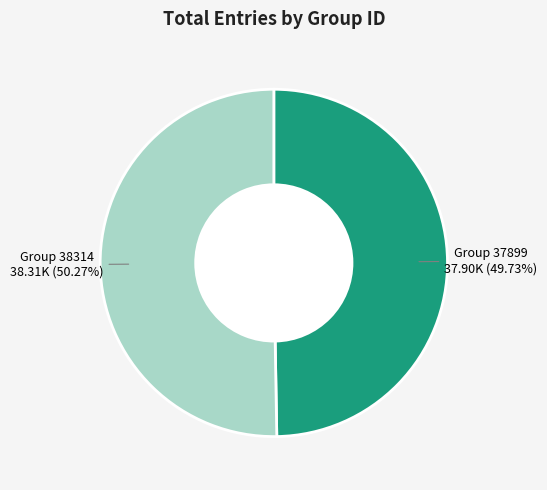

Rank the categories by value from highest to lowest.

Group 38314, Group 37899